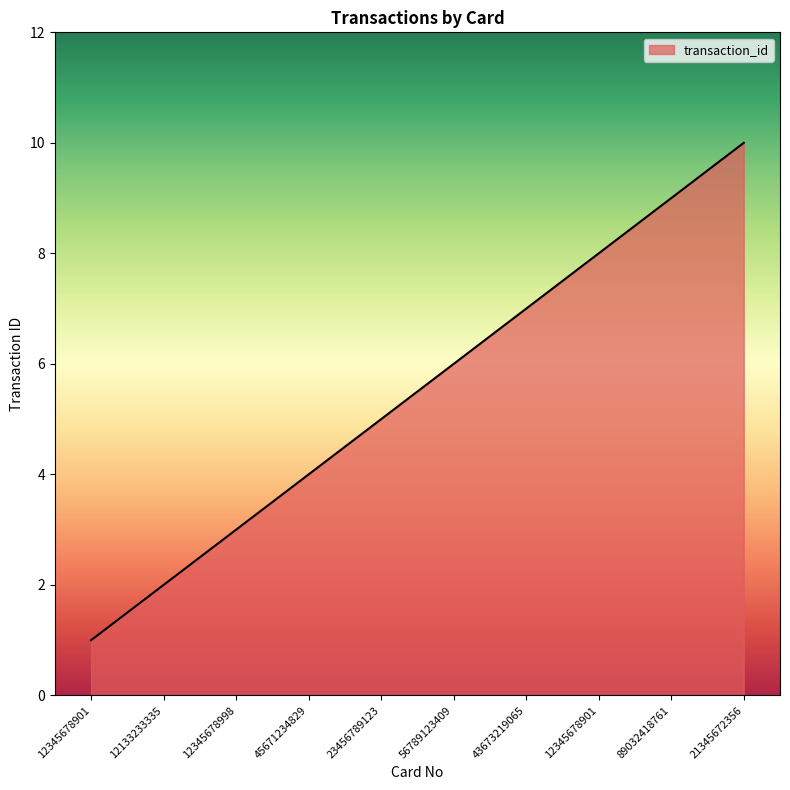

How many lines are shown in the chart?

1